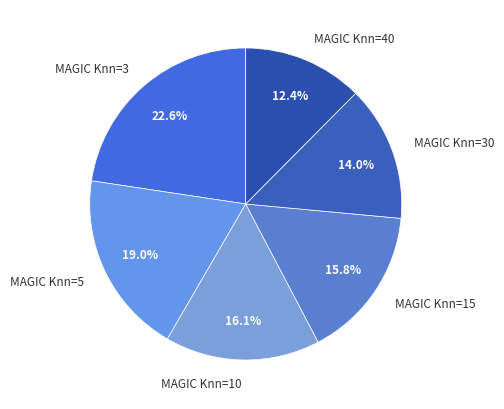

Between MAGIC Knn=5 and MAGIC Knn=10, which is larger?

MAGIC Knn=5